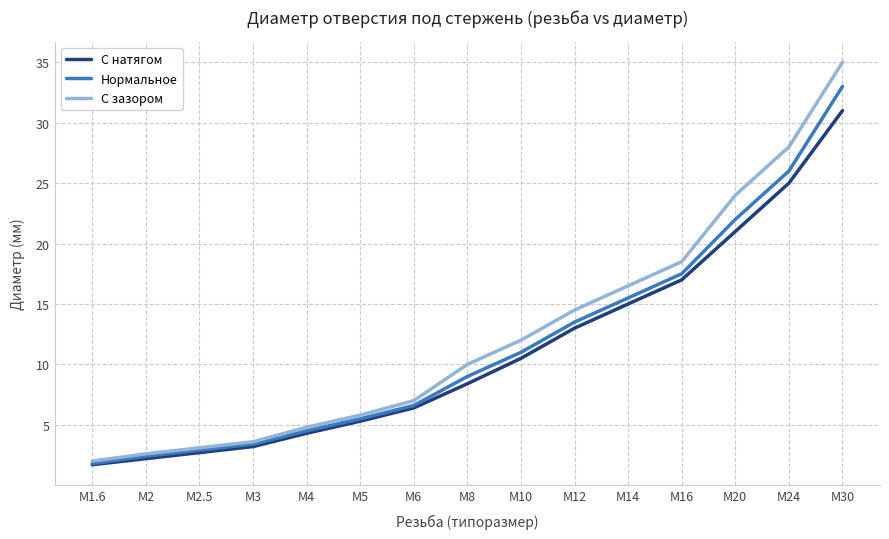

Reading left to right, what are all the values shown in this chart?

С натягом: M1.6=1.7	M2=2.2	M2.5=2.7	M3=3.2	M4=4.3	M5=5.3	M6=6.4	M8=8.4	M10=10.5	M12=13.0	M14=15.0	M16=17.0	M20=21.0	M24=25.0	M30=31.0
Нормальное: M1.6=1.8	M2=2.4	M2.5=2.9	M3=3.4	M4=4.5	M5=5.5	M6=6.6	M8=9.0	M10=11.0	M12=13.5	M14=15.5	M16=17.5	M20=22.0	M24=26.0	M30=33.0
С зазором: M1.6=2.0	M2=2.6	M2.5=3.1	M3=3.6	M4=4.8	M5=5.8	M6=7.0	M8=10.0	M10=12.0	M12=14.5	M14=16.5	M16=18.5	M20=24.0	M24=28.0	M30=35.0